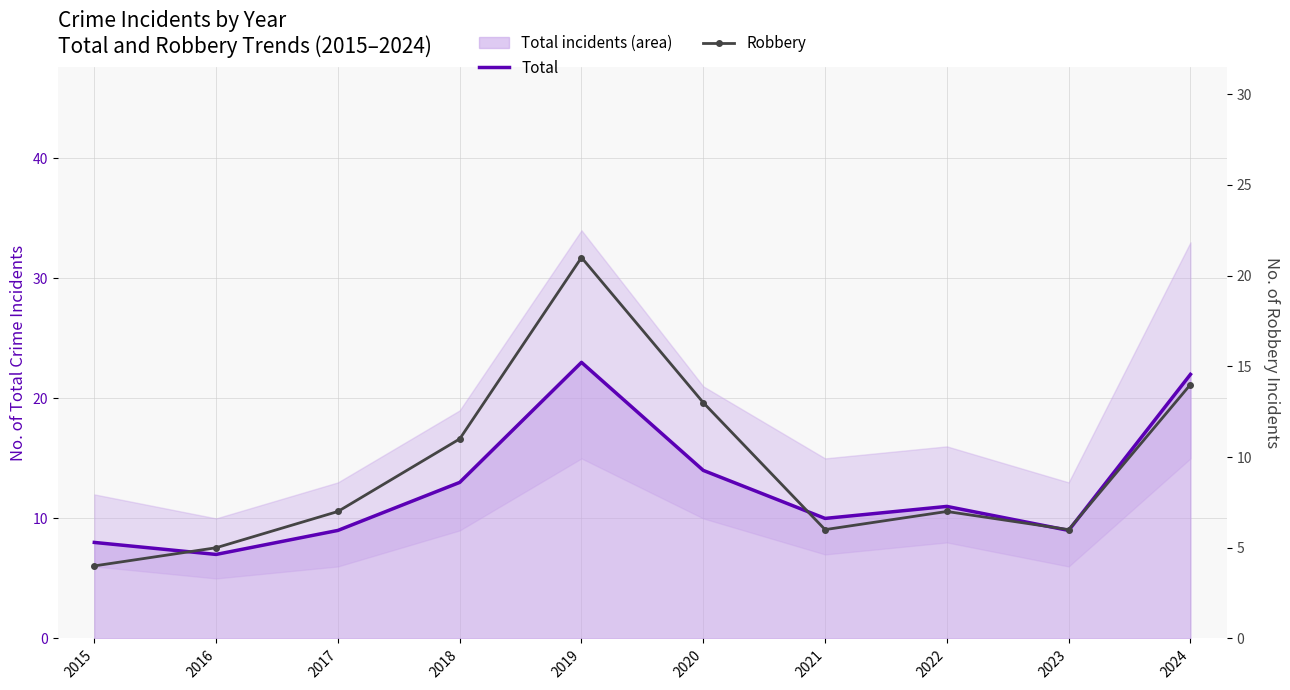

What is the difference between the maximum and minimum values in the Robbery series?

17